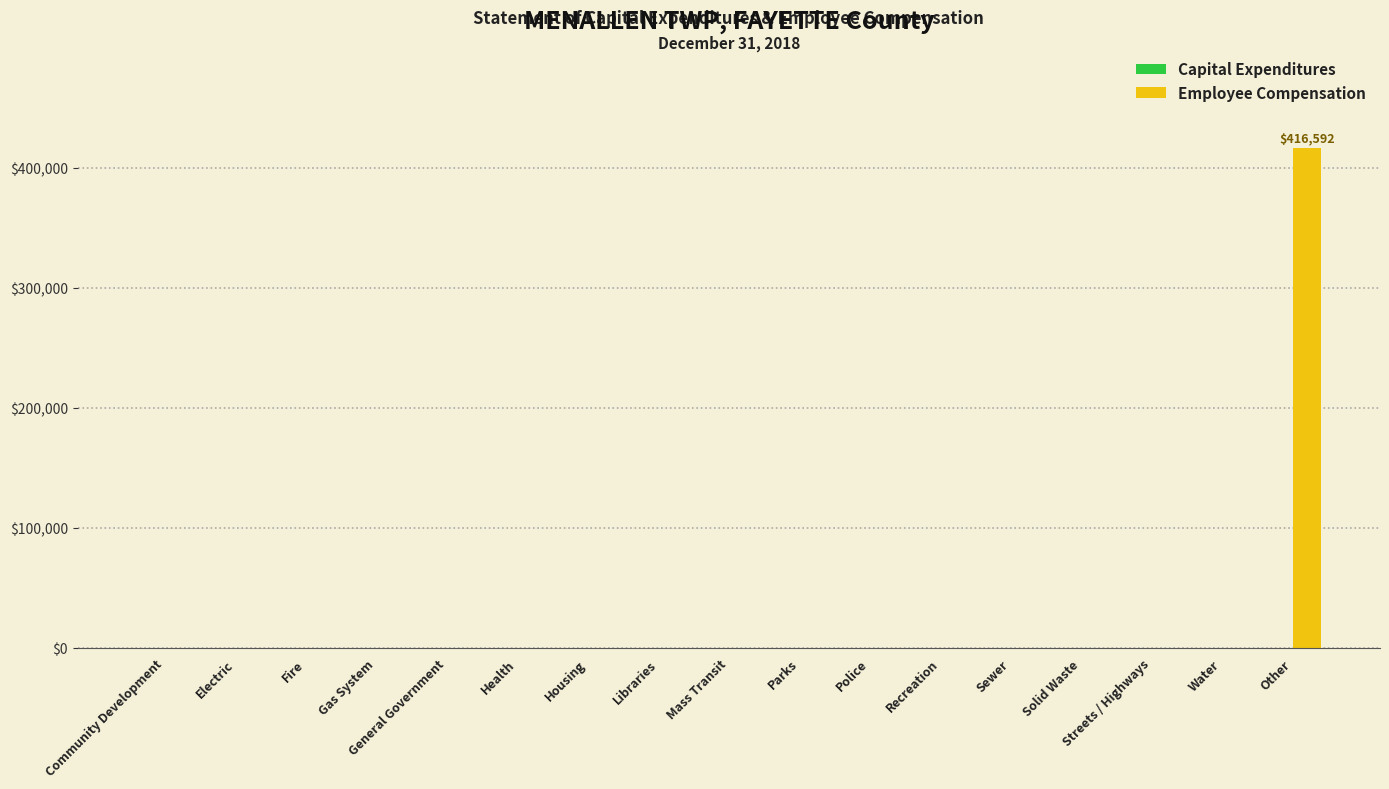

What is the sum of all values?

416592